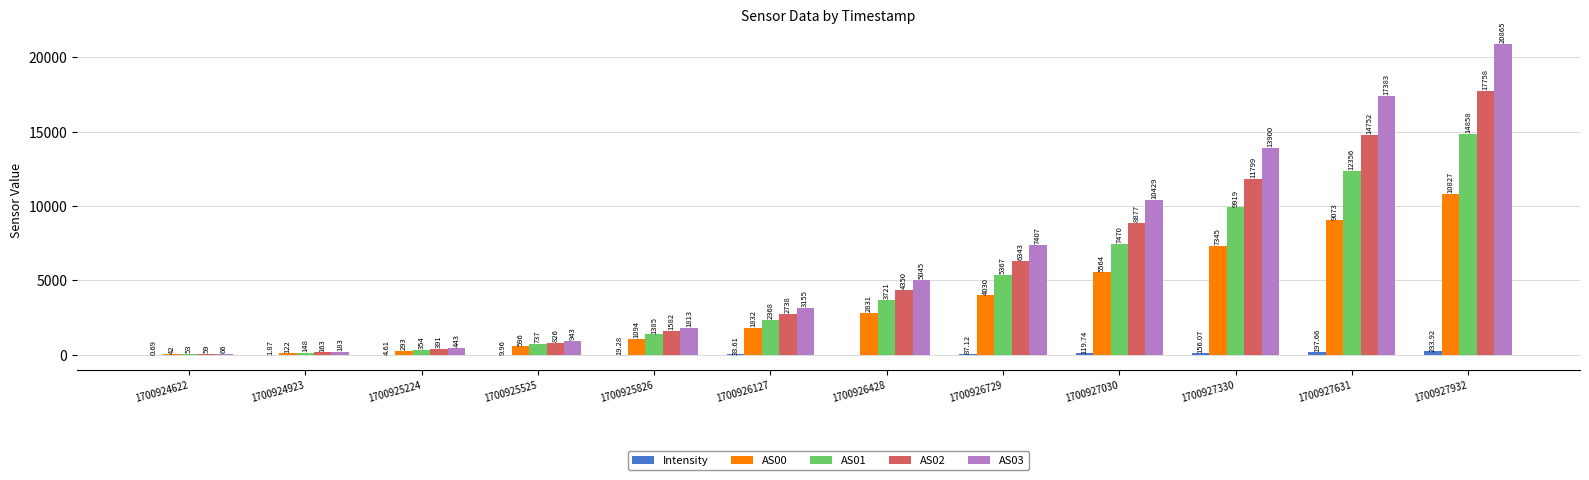

What are all the series names shown in the legend?

Intensity, AS00, AS01, AS02, AS03